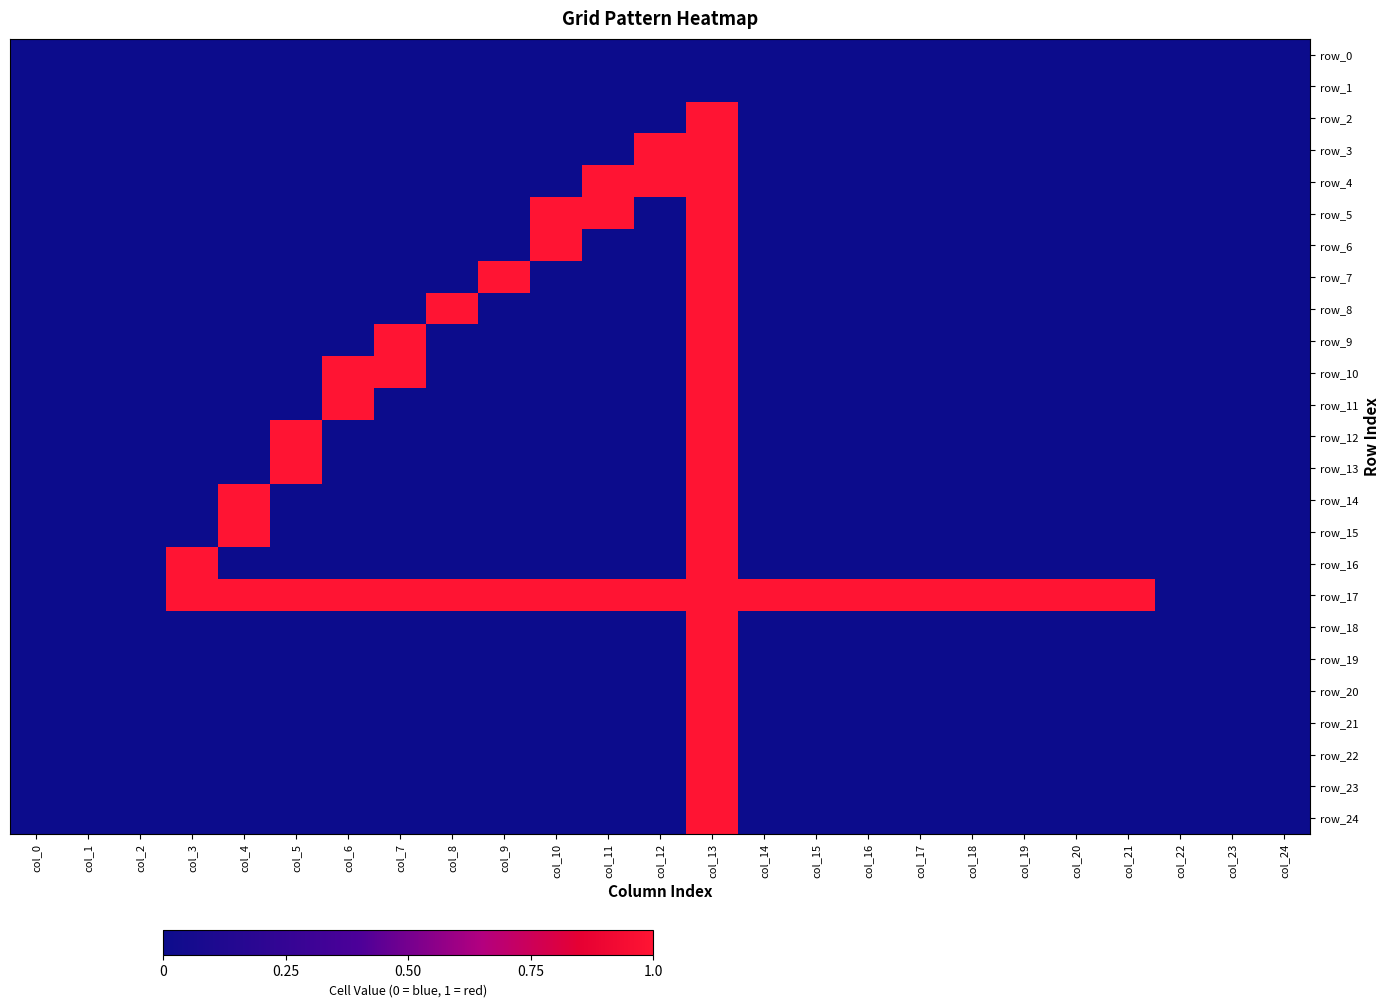

Between col_7 and col_6, which is larger?

col_7